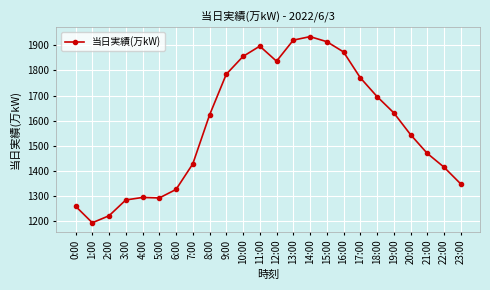

What is the value of the 17th point from the left?

1874